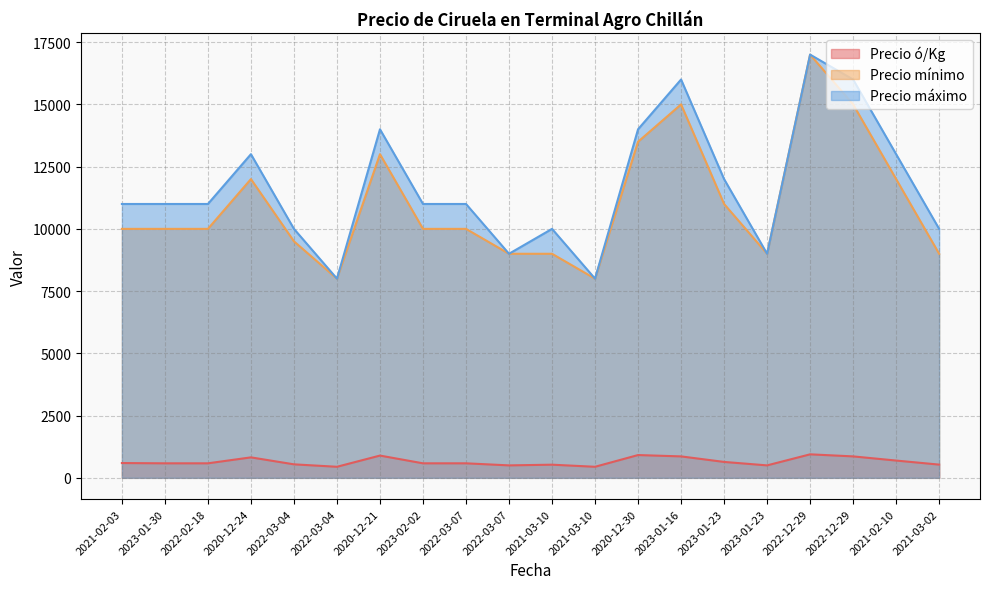

What is the sum of all Precio máximo values?

234000